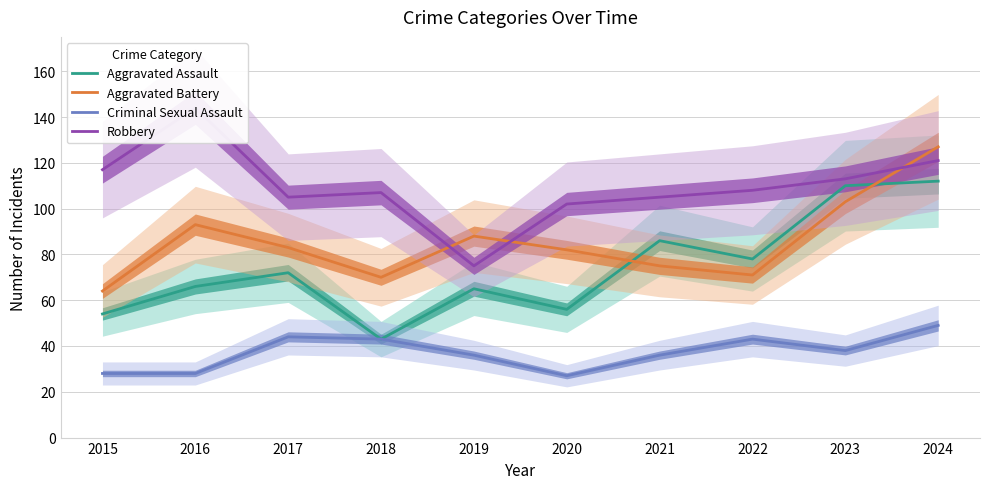

How many series are shown in this chart?

4